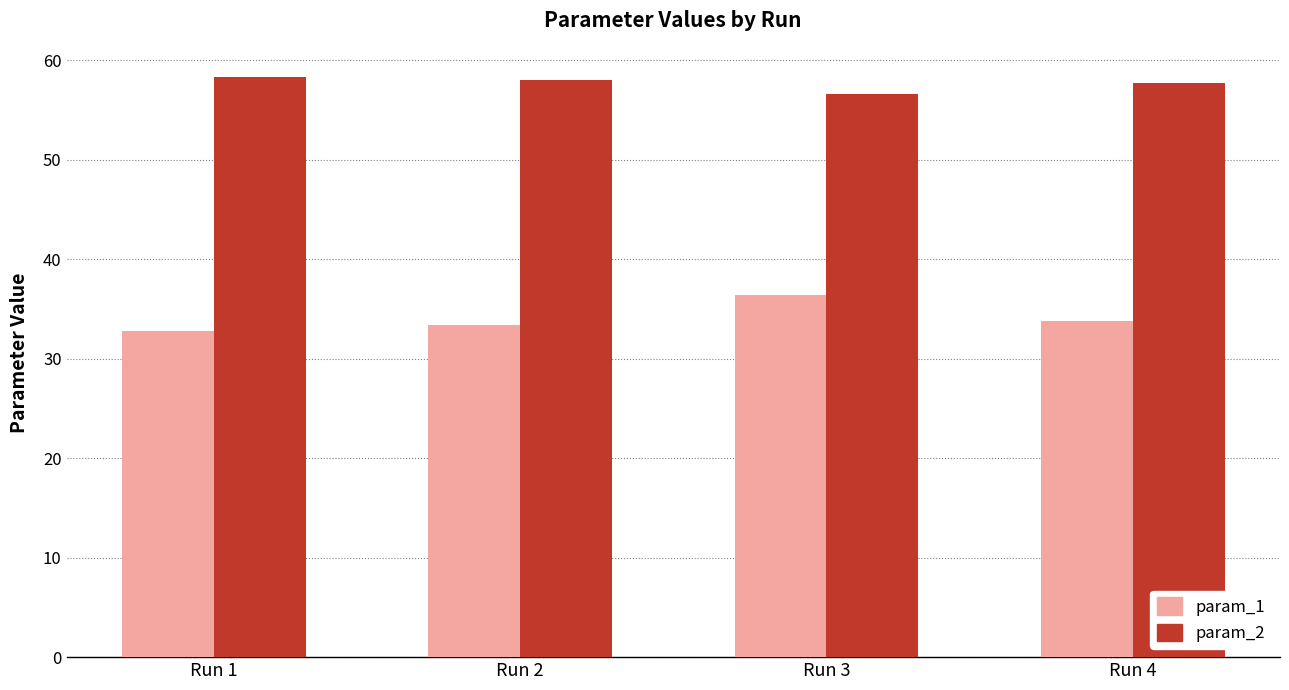

What is the spread (max minus min) of values at Run 3?

20.2